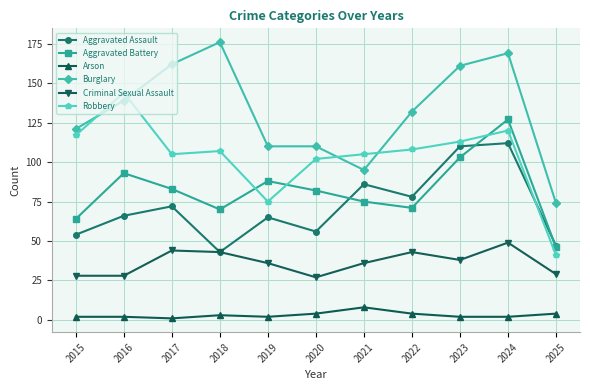

Which category has the lowest value in the Robbery series?

2025